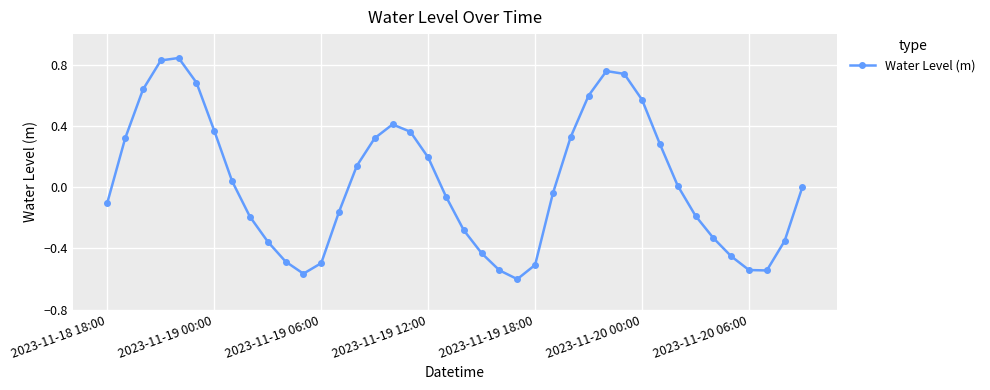

How many interior local valleys (lower than both neighbors) does the data have?

3